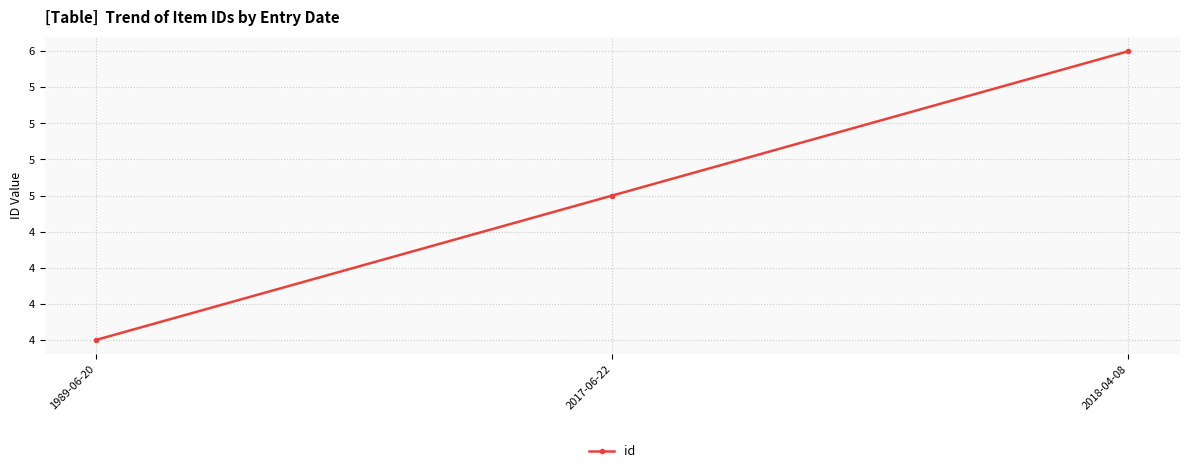

Which category has the highest value across all series?

2018-04-08